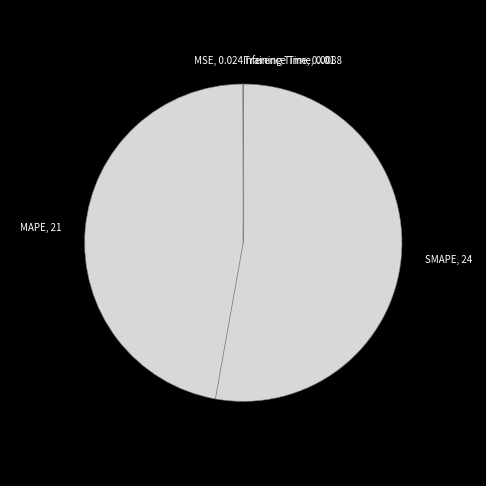

Does SMAPE, 24 represent more than half of the total?

Yes